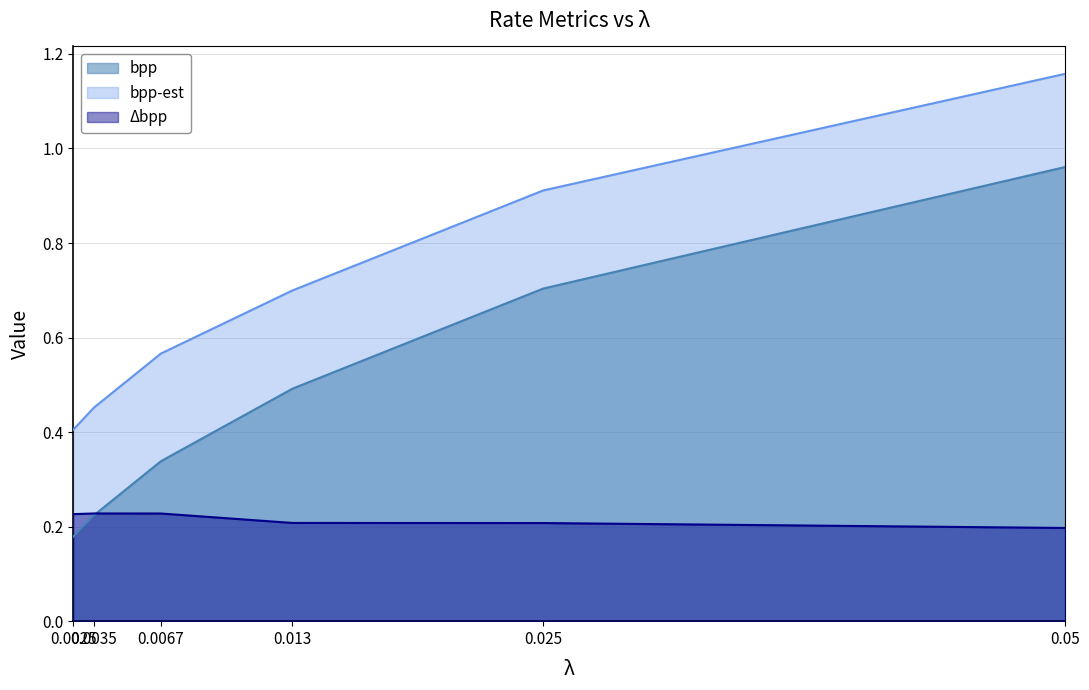

True or false: bpp has more than 1 points higher than both neighbors.

False